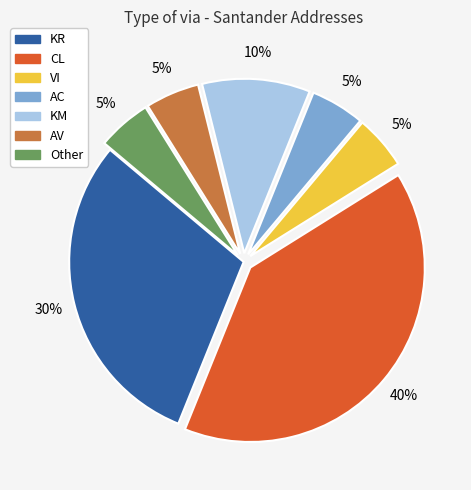

How many slices are in this pie chart?

7